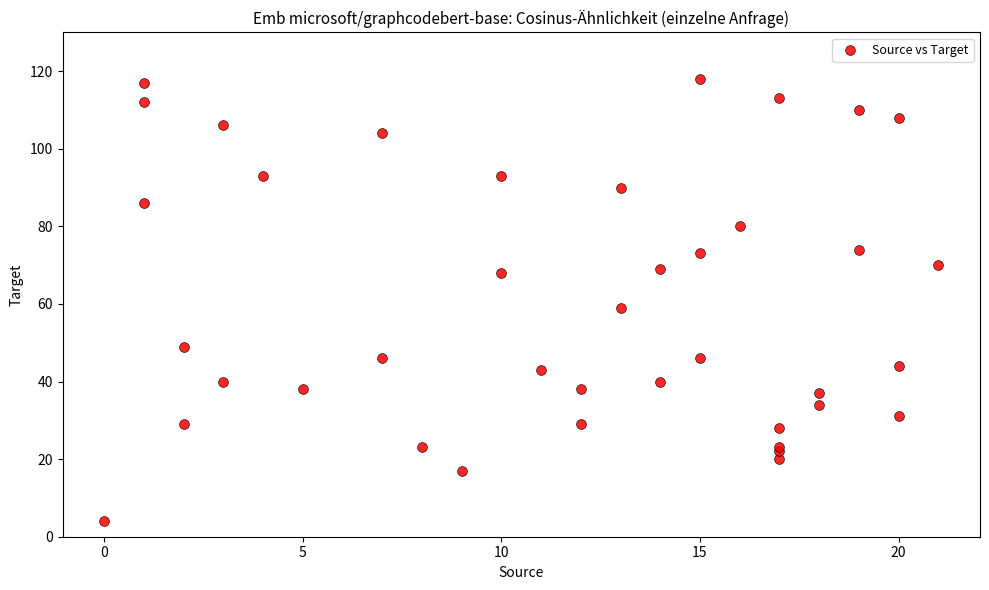

What Y value in the scatter plot is closest to 61?

59